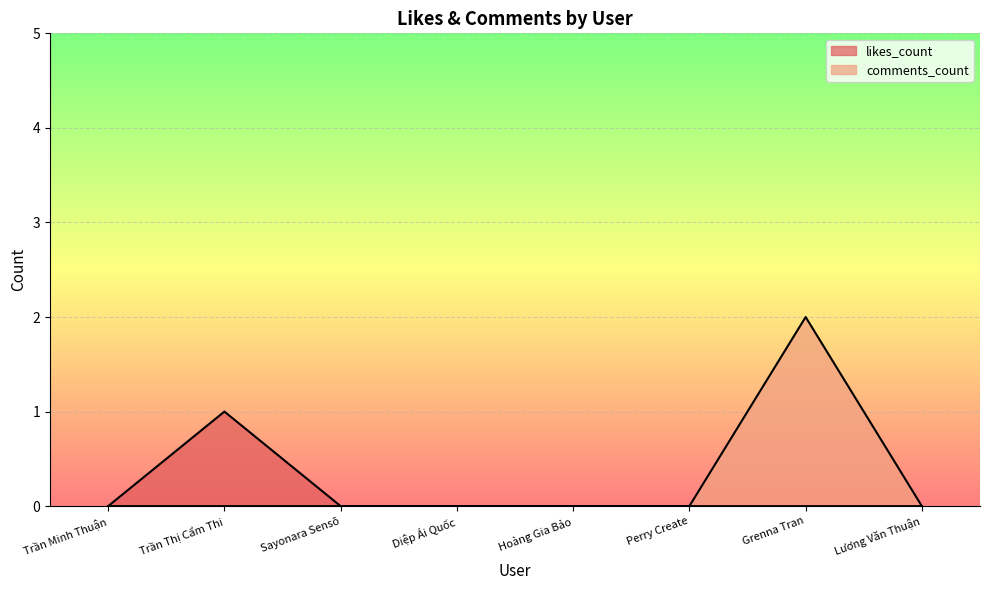

Rank the series by their maximum value, from lowest to highest.

likes_count, comments_count